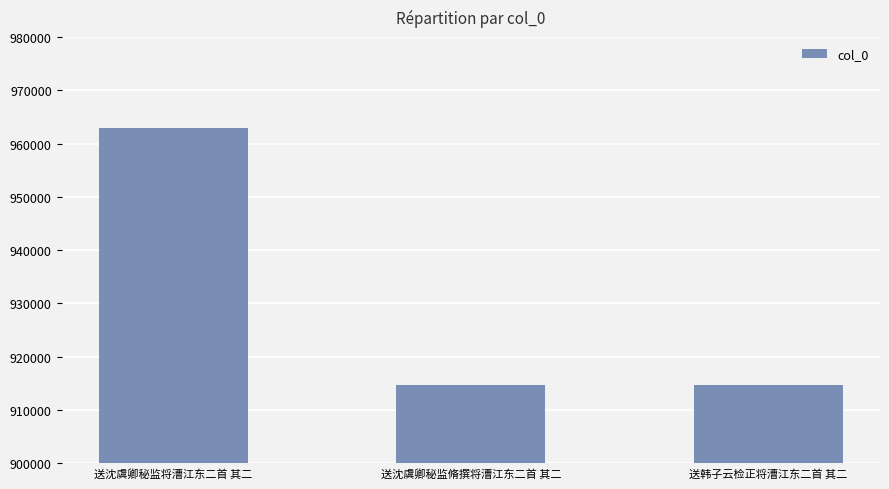

At which category does the chart reach its peak across all series?

送沈虞卿秘监将漕江东二首 其二